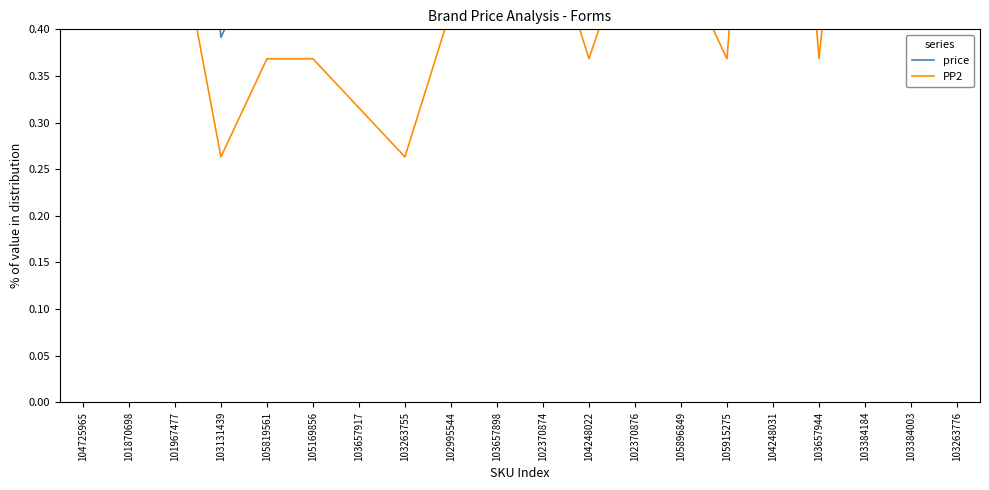

What is the difference between the price values at 101870698 and 104725965?

0.4